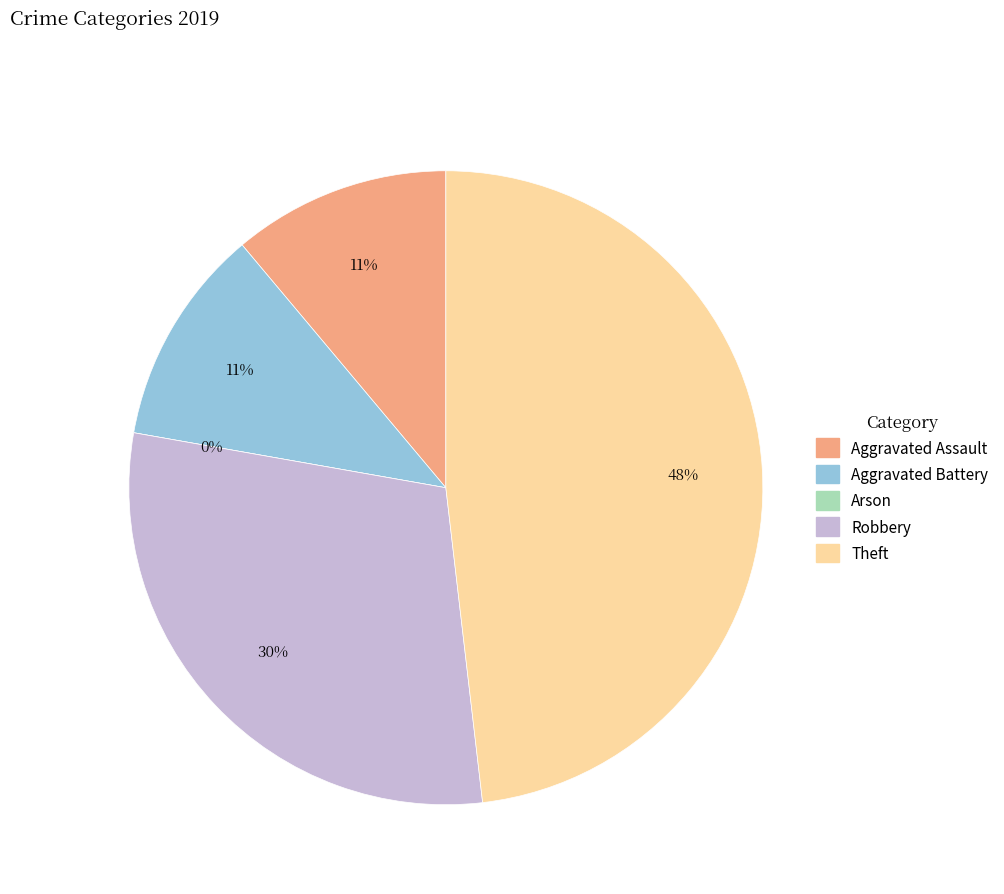

To the nearest percent, what is the difference between the Robbery and Aggravated Assault slice percentages?

19%